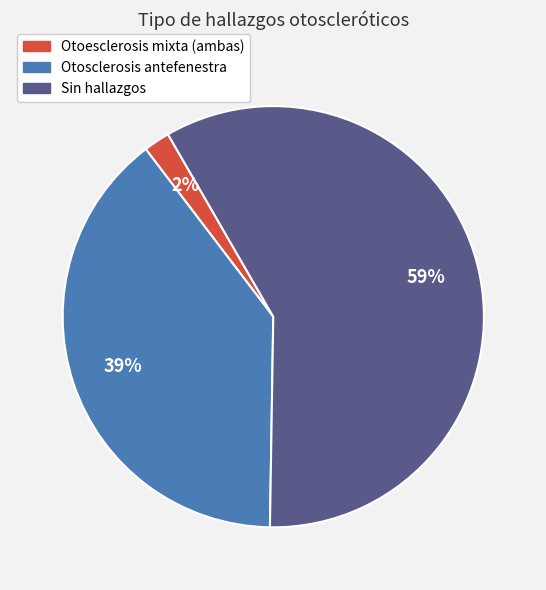

What percentage is the Sin hallazgos slice, to the nearest percent?

59%